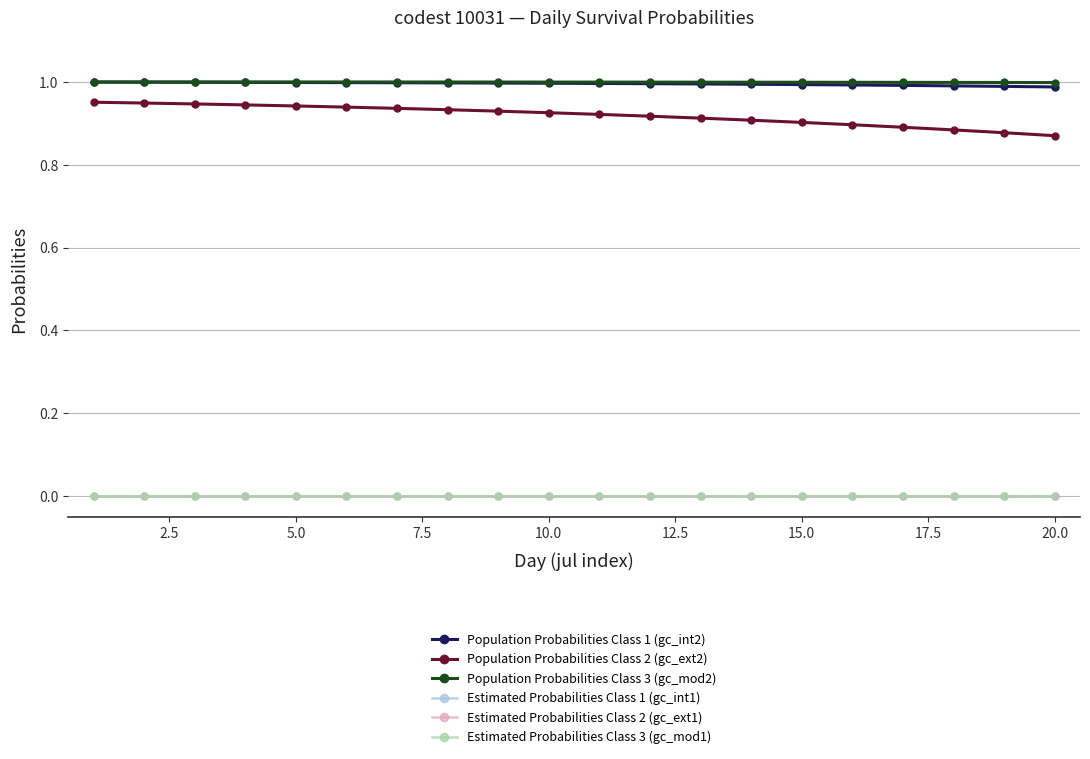

True or false: Population Probabilities Class 3 (gc_mod2) and Estimated Probabilities Class 2 (gc_ext1) intersect in this chart.

False